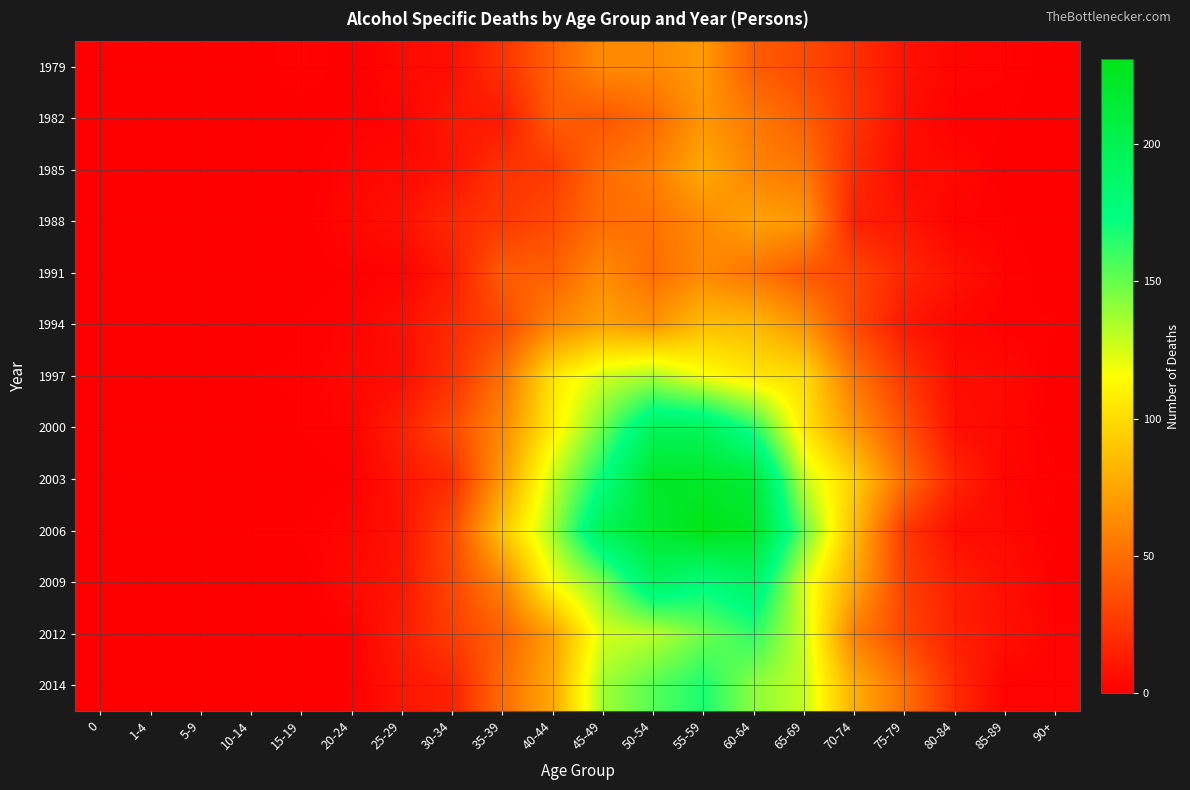

How many data points does each series have?

20